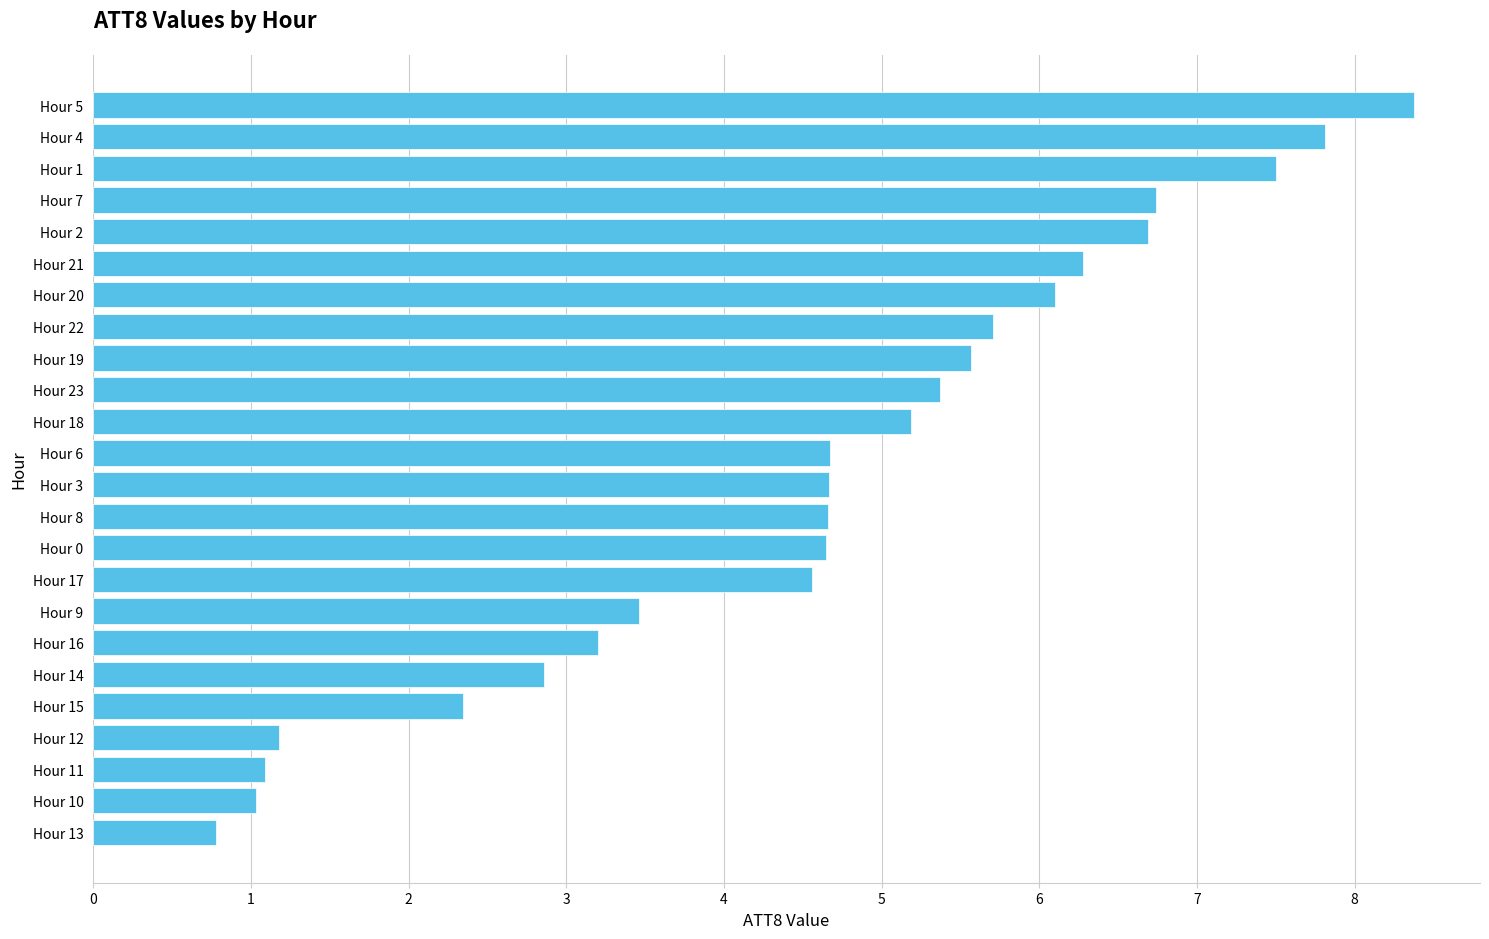

Which category has the highest value across all series?

Hour 5